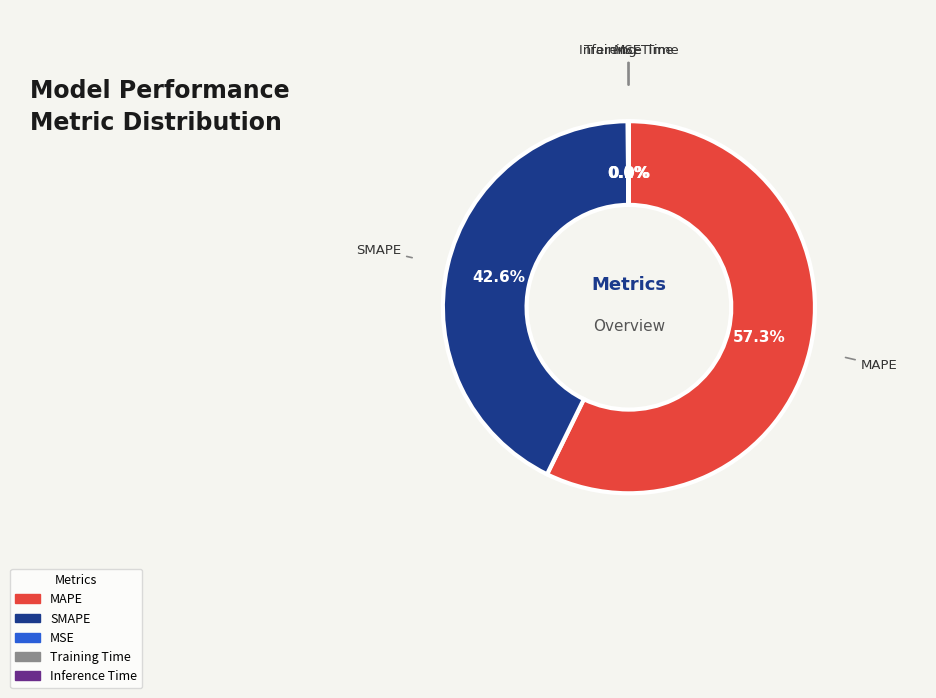

What is the largest slice in the pie chart?

MAPE